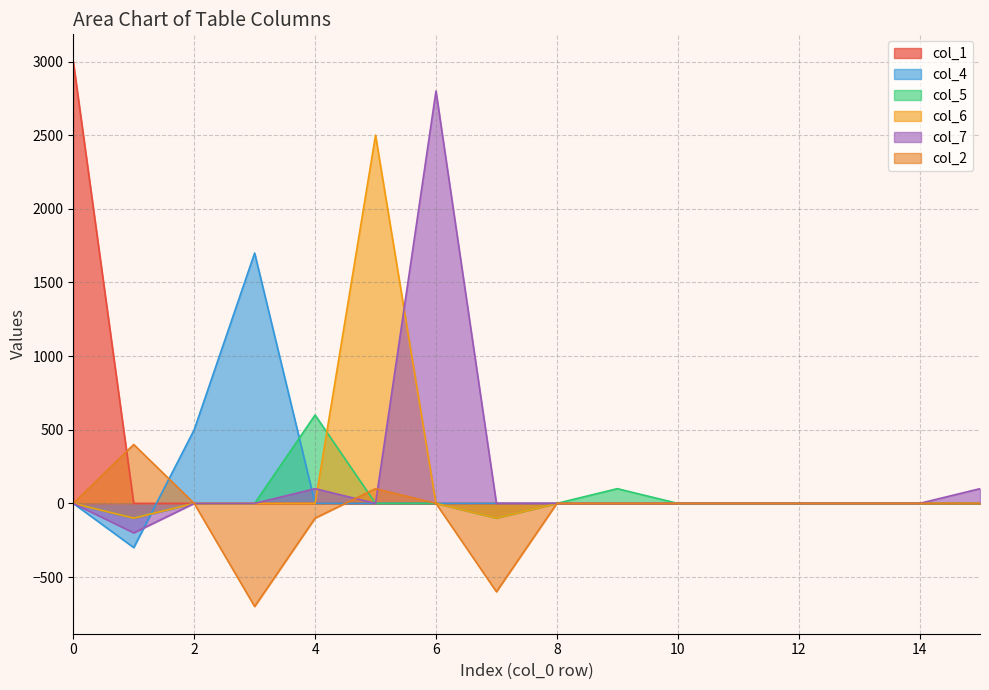

What is the minimum value shown in the chart?

-700